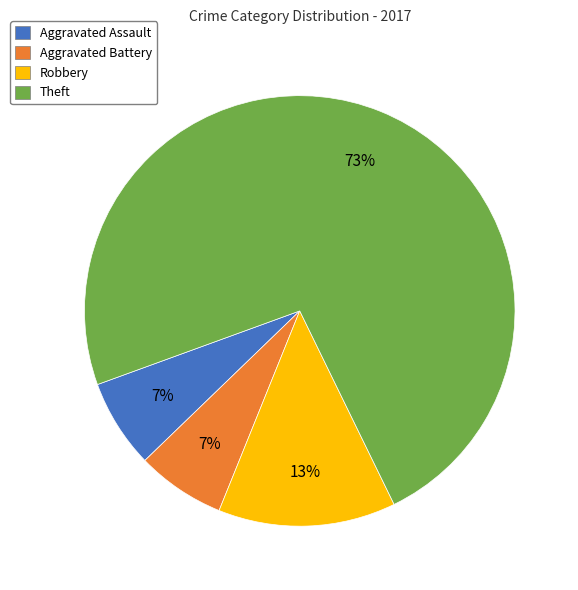

Does any single category account for the majority?

Yes